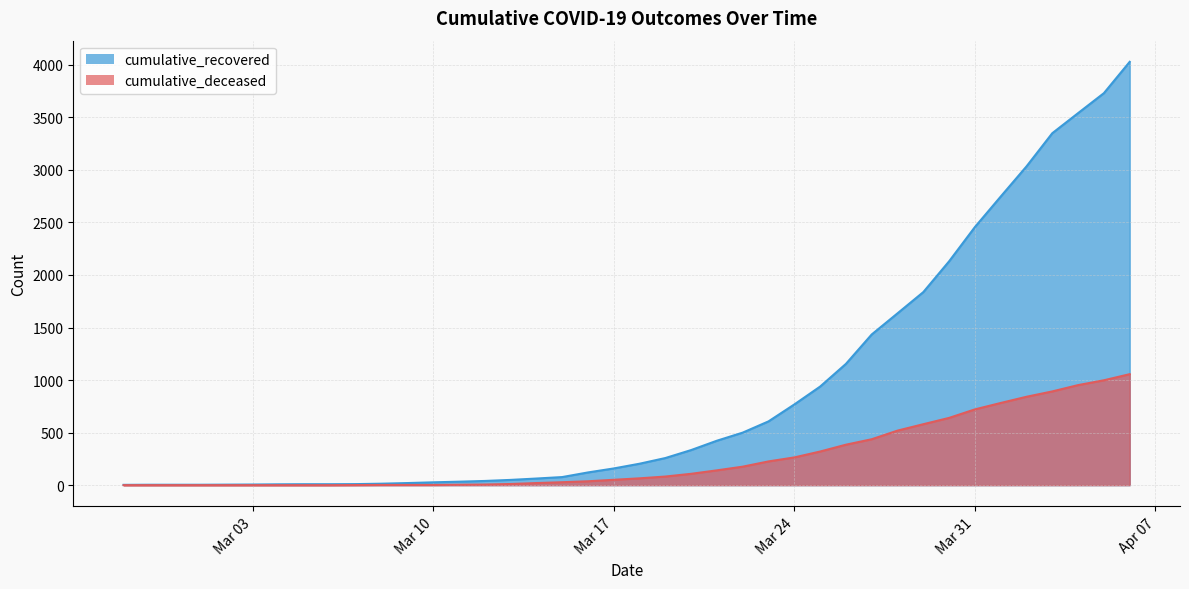

Rank the series by their average value, from lowest to highest.

cumulative_deceased, cumulative_recovered